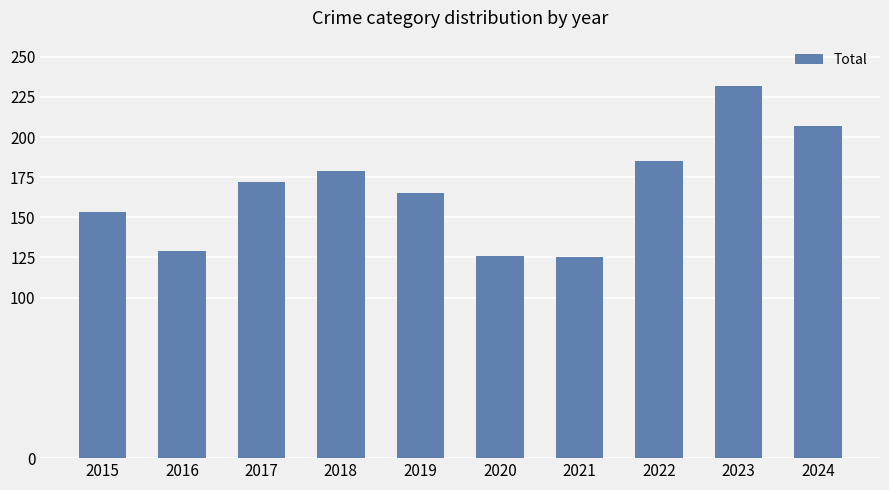

Is it true that the value at 2022 is 126?

False